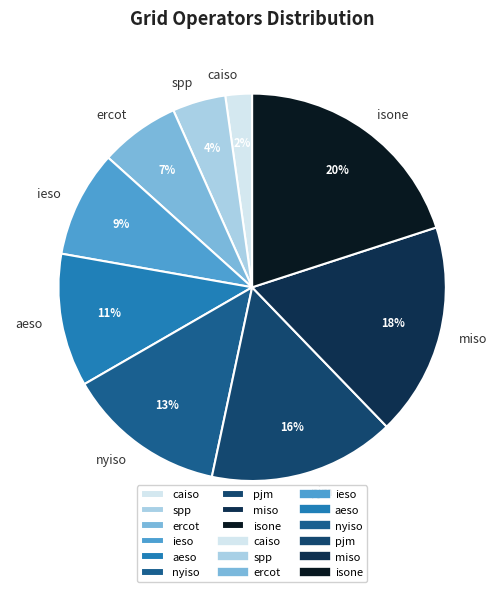

Which has a higher value, ercot or pjm?

pjm